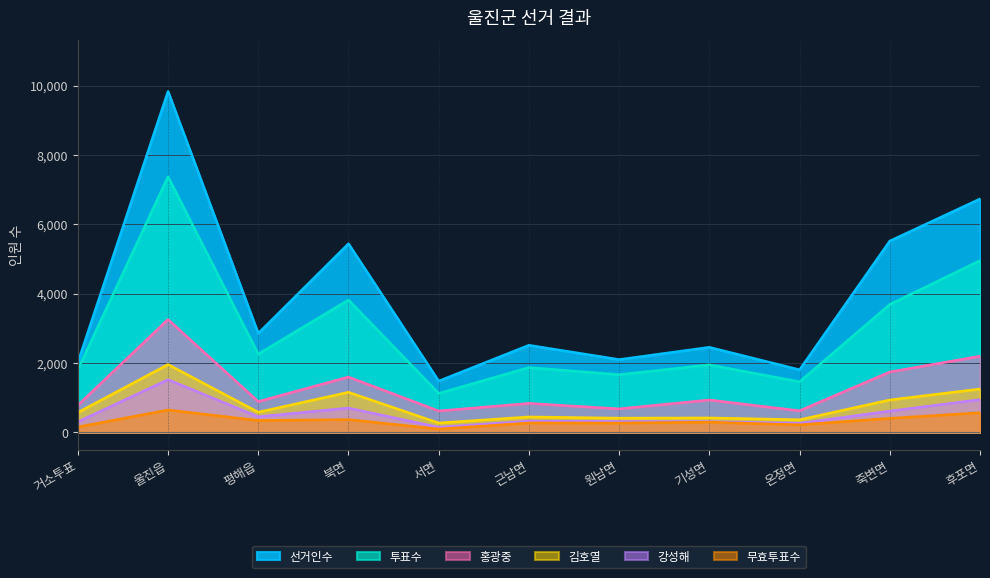

What is the spread (max minus min) of values at 기성면?

2161